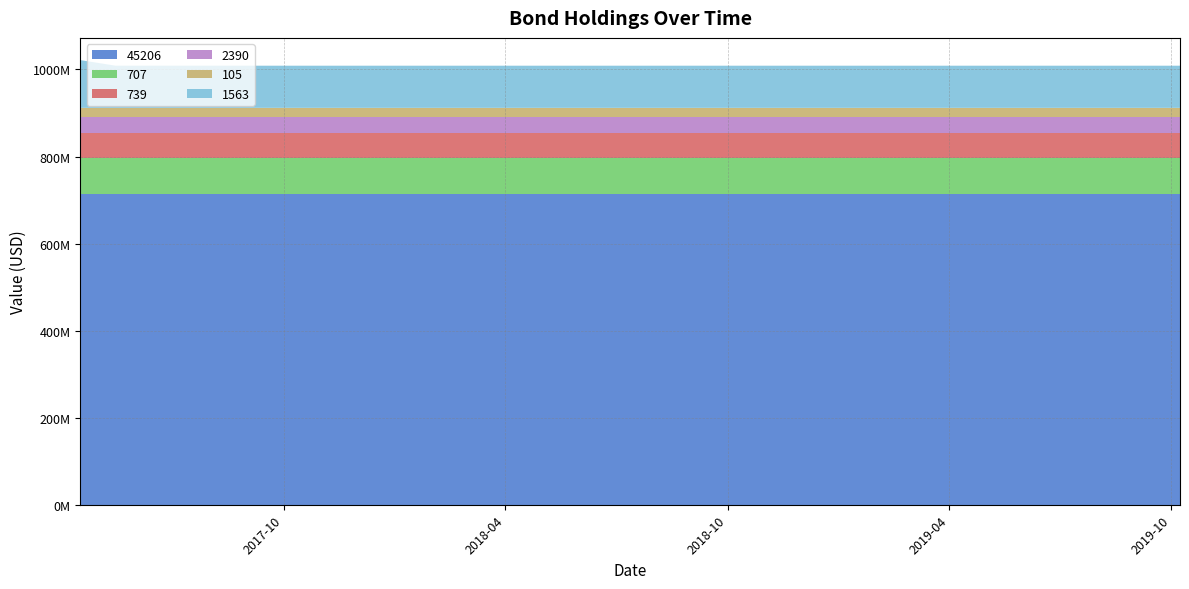

Reading left to right, transcribe all the data shown in this chart.

45206: 20170417=713411000	20170516=713411000	20170617=713411000	20170717=713411000	20170815=713411000	20170913=713411000	20171015=713411000	20171113=713411000	20171214=713411000	20180109=713411000	20180206=713411000	20180310=713411000	20180416=713411000	20180515=713411000	20180618=713411000	20180812=713411000	20180910=713411000	20181009=713411000	20181110=713411000	20181209=713411000	20190106=713411000	20190203=713411000	20190305=713411000	20190410=713411000	20190511=713411000	20190611=713411000	20190710=713411000	20190807=713411000	20190908=713411000	20191008=713411000
707: 20170417=82516000	20170516=82516000	20170617=82516000	20170717=82516000	20170815=82516000	20170913=82516000	20171015=82516000	20171113=82516000	20171214=82516000	20180109=82516000	20180206=82516000	20180310=82516000	20180416=82516000	20180515=82516000	20180618=82516000	20180812=82516000	20180910=82516000	20181009=82516000	20181110=82516000	20181209=82516000	20190106=82516000	20190203=82516000	20190305=82516000	20190410=82516000	20190511=82516000	20190611=82516000	20190710=82516000	20190807=82516000	20190908=82516000	20191008=82516000
739: 20170417=57833000	20170516=57833000	20170617=57833000	20170717=57833000	20170815=57833000	20170913=57833000	20171015=57833000	20171113=57833000	20171214=57833000	20180109=57833000	20180206=57833000	20180310=57833000	20180416=57833000	20180515=57833000	20180618=57833000	20180812=57833000	20180910=57833000	20181009=57833000	20181110=57833000	20181209=57833000	20190106=57833000	20190203=57833000	20190305=57833000	20190410=57833000	20190511=57833000	20190611=57833000	20190710=57833000	20190807=57833000	20190908=57833000	20191008=57833000
2390: 20170417=36463000	20170516=36463000	20170617=36463000	20170717=36463000	20170815=36463000	20170913=36463000	20171015=36463000	20171113=36463000	20171214=36463000	20180109=36463000	20180206=36463000	20180310=36463000	20180416=36463000	20180515=36463000	20180618=36463000	20180812=36463000	20180910=36463000	20181009=36463000	20181110=36463000	20181209=36463000	20190106=36463000	20190203=36463000	20190305=36463000	20190410=36463000	20190511=36463000	20190611=36463000	20190710=36463000	20190807=36463000	20190908=36463000	20191008=36463000
105: 20170417=21534000	20170516=21534000	20170617=21534000	20170717=21534000	20170815=21534000	20170913=21534000	20171015=21534000	20171113=21534000	20171214=21534000	20180109=21534000	20180206=21534000	20180310=21534000	20180416=21534000	20180515=21534000	20180618=21534000	20180812=21534000	20180910=21534000	20181009=21534000	20181110=21534000	20181209=21534000	20190106=21534000	20190203=21534000	20190305=21534000	20190410=21534000	20190511=21534000	20190611=21534000	20190710=21534000	20190807=21534000	20190908=21534000	20191008=21534000
1563: 20170417=109734000	20170516=96900000	20170617=96900000	20170717=96900000	20170815=96900000	20170913=96900000	20171015=96900000	20171113=96900000	20171214=96900000	20180109=96900000	20180206=96900000	20180310=96900000	20180416=96900000	20180515=96900000	20180618=96900000	20180812=96900000	20180910=96900000	20181009=96900000	20181110=96900000	20181209=96900000	20190106=96900000	20190203=96900000	20190305=96900000	20190410=96900000	20190511=96900000	20190611=96900000	20190710=96900000	20190807=96900000	20190908=96900000	20191008=96900000